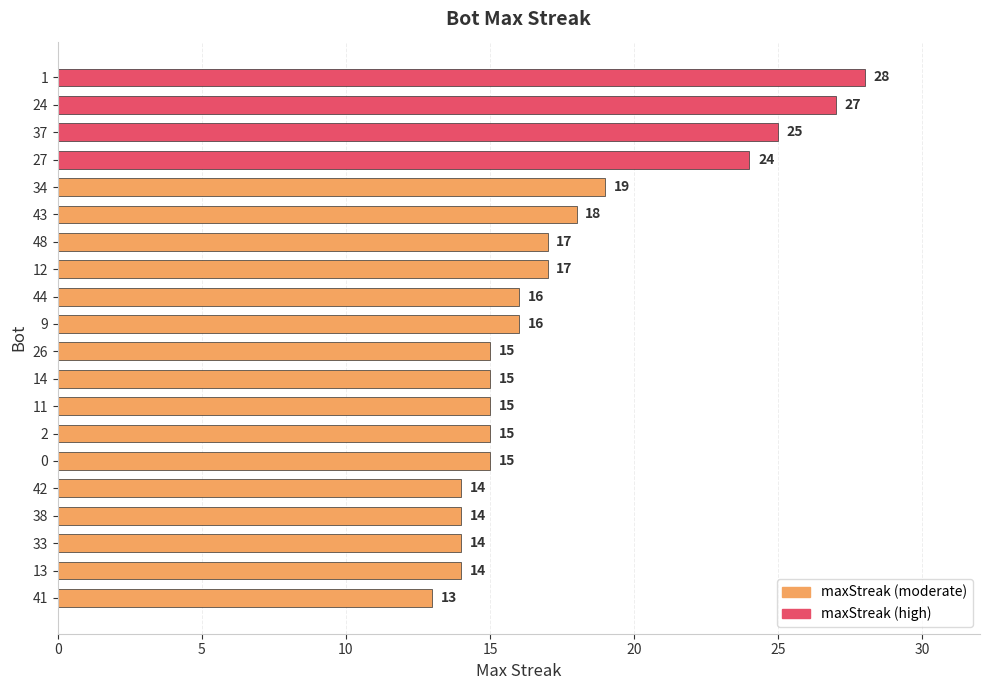

What is the maximum value shown in the chart?

28